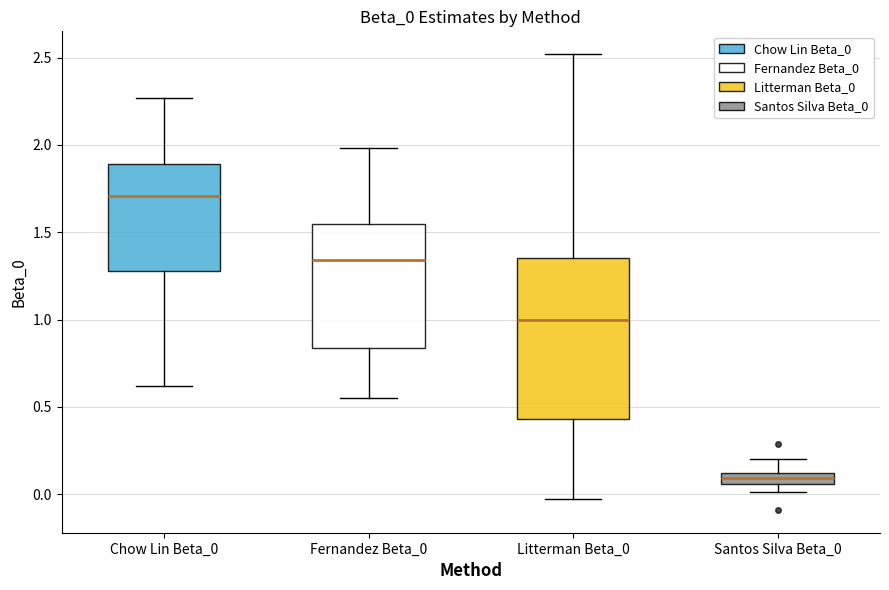

Which box's median line is the highest?

Chow Lin Beta_0